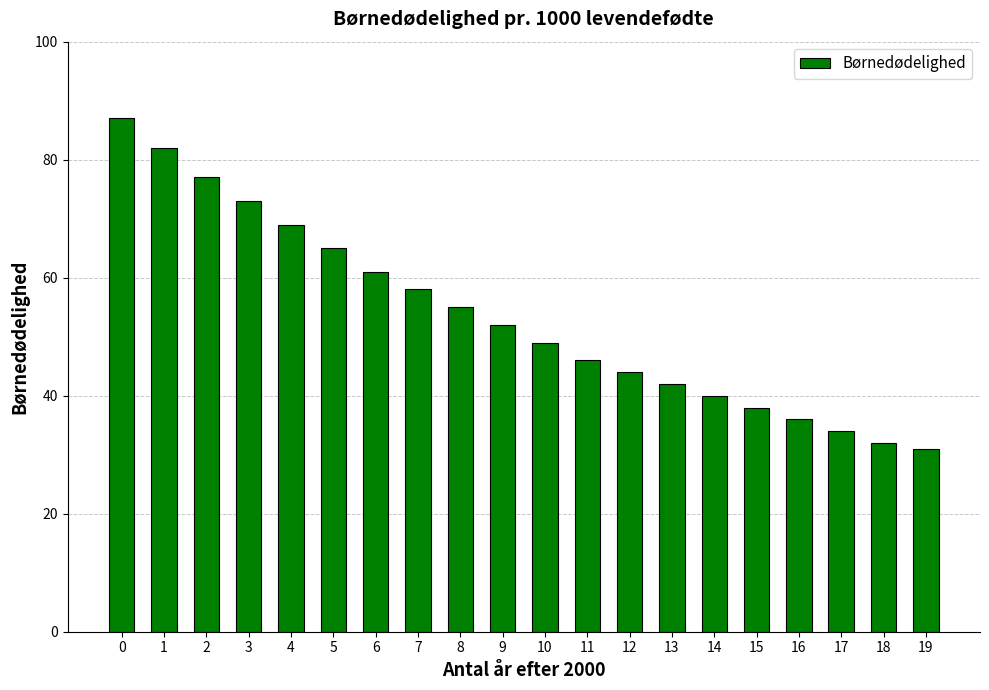

What is the minimum value shown in the chart?

31